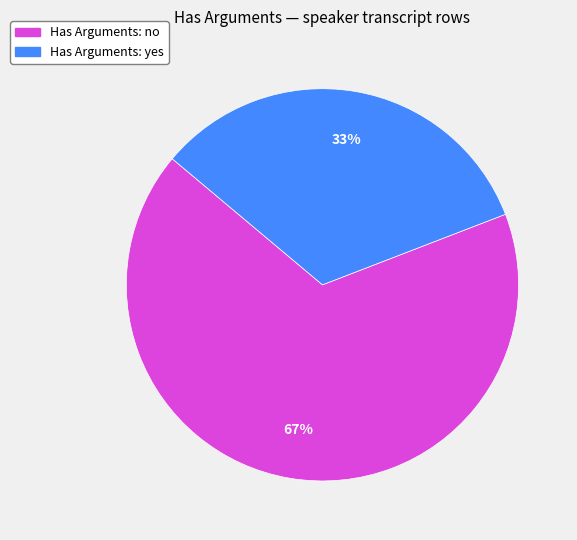

To the nearest percent, what is the average slice percentage?

50%